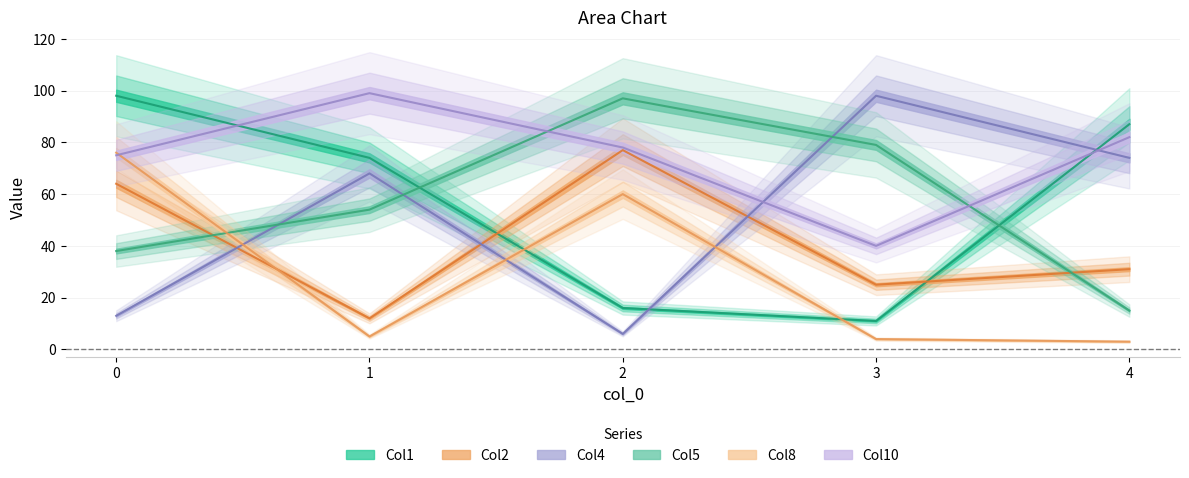

Which label corresponds to the largest value in the chart?

1